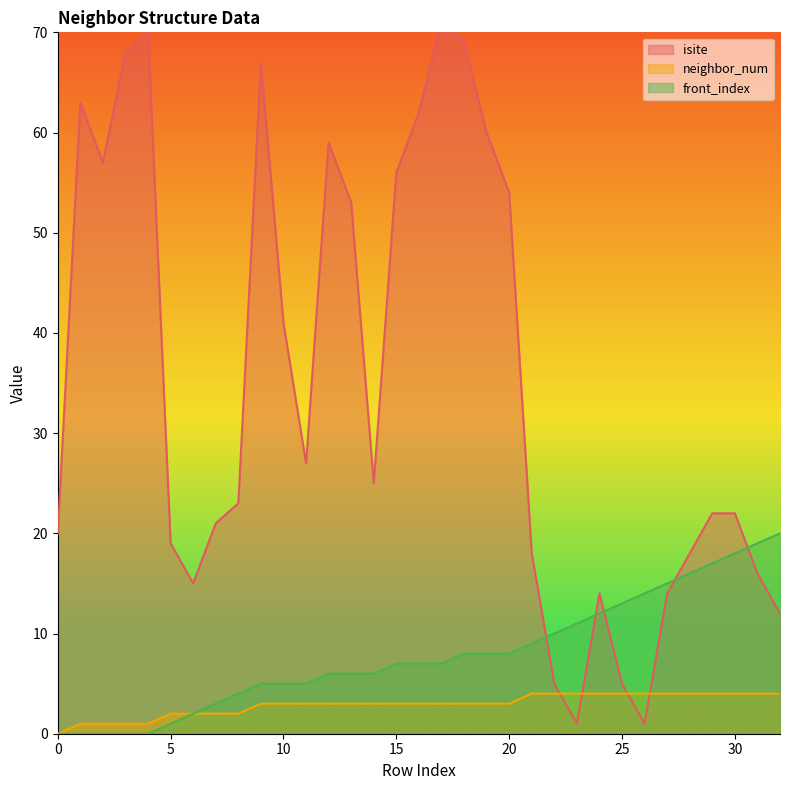

Reading left to right, extract all data points from this chart.

isite: 20	63	57	68	70	19	15	21	23	67	41	27	59	53	25	56	62	71	69	60	54	18	5	1	14	5	1	14	18	22	22	16	12
neighbor_num: 0	1	1	1	1	2	2	2	2	3	3	3	3	3	3	3	3	3	3	3	3	4	4	4	4	4	4	4	4	4	4	4	4
front_index: 0	0	0	0	0	1	2	3	4	5	5	5	6	6	6	7	7	7	8	8	8	9	10	11	12	13	14	15	16	17	18	19	20